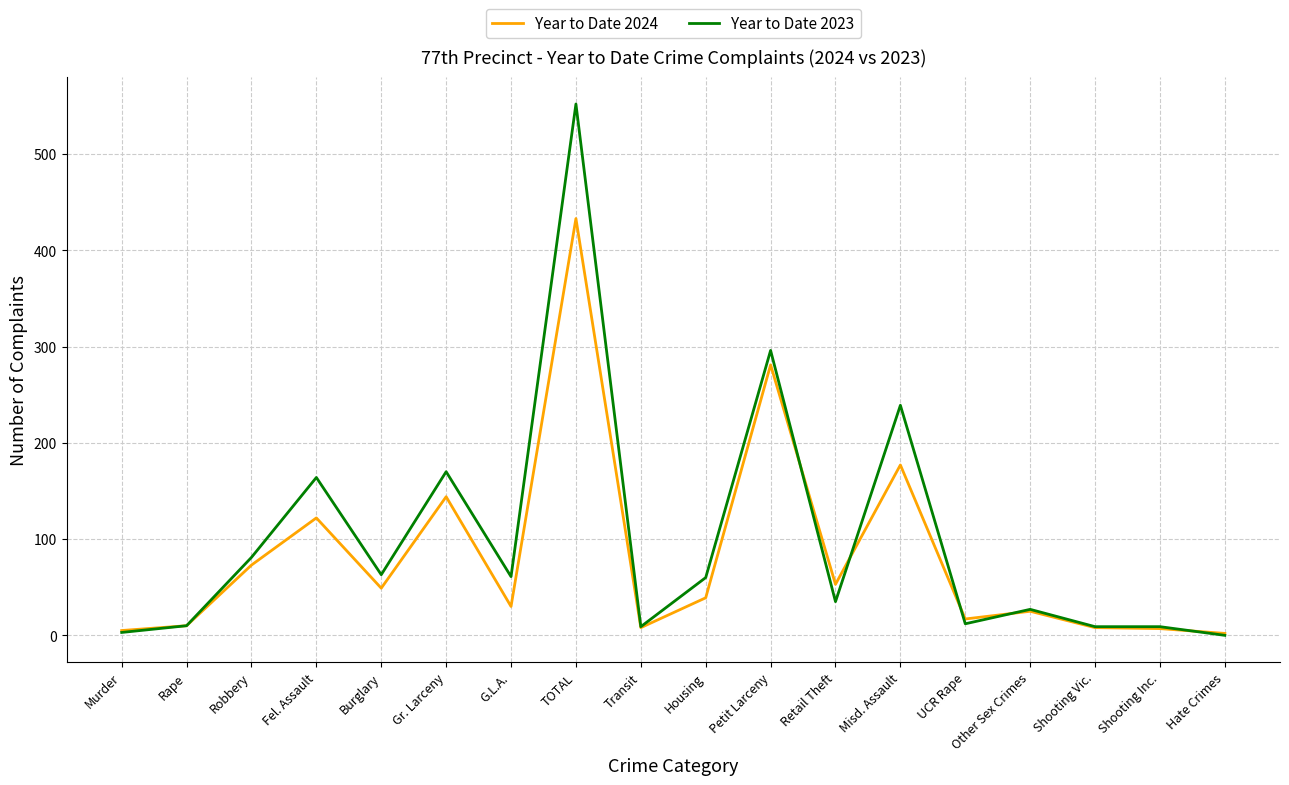

Which series has the largest range (max minus min)?

Year to Date 2023